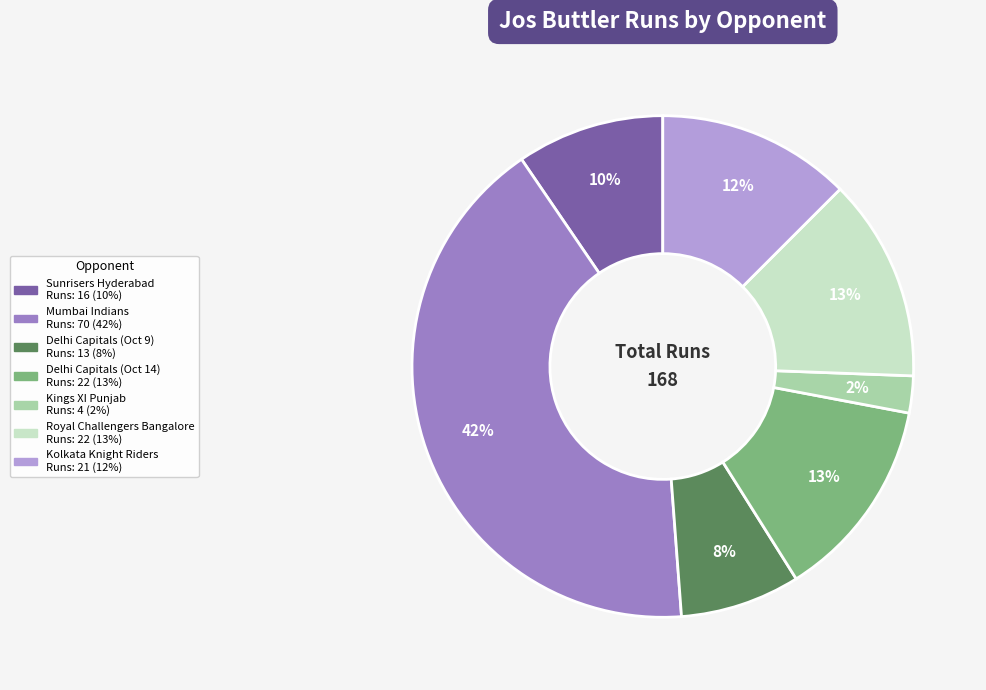

Is it true that Royal Challengers Bangalore is 13% of the pie?

True